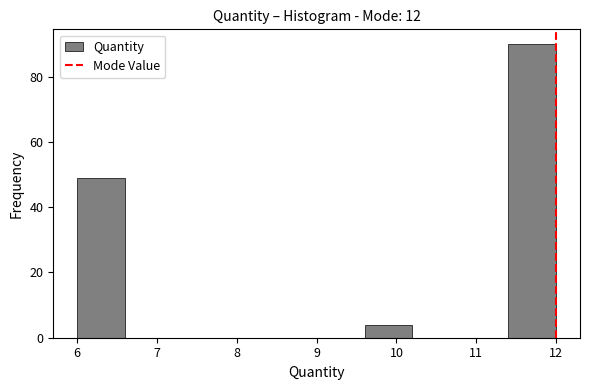

Reading left to right, list every bar in this chart as the range it spans on the x-axis followed by its height. The values are not printed on the chart, so give them approximately, as read against the axis.

6.0 to 6.6: 50
6.6 to 7.2: 0
7.2 to 7.8: 0
7.8 to 8.4: 0
8.4 to 9.0: 0
9.0 to 9.6: 0
9.6 to 10.2: 4
10.2 to 10.8: 0
10.8 to 11.4: 0
11.4 to 12.0: 90